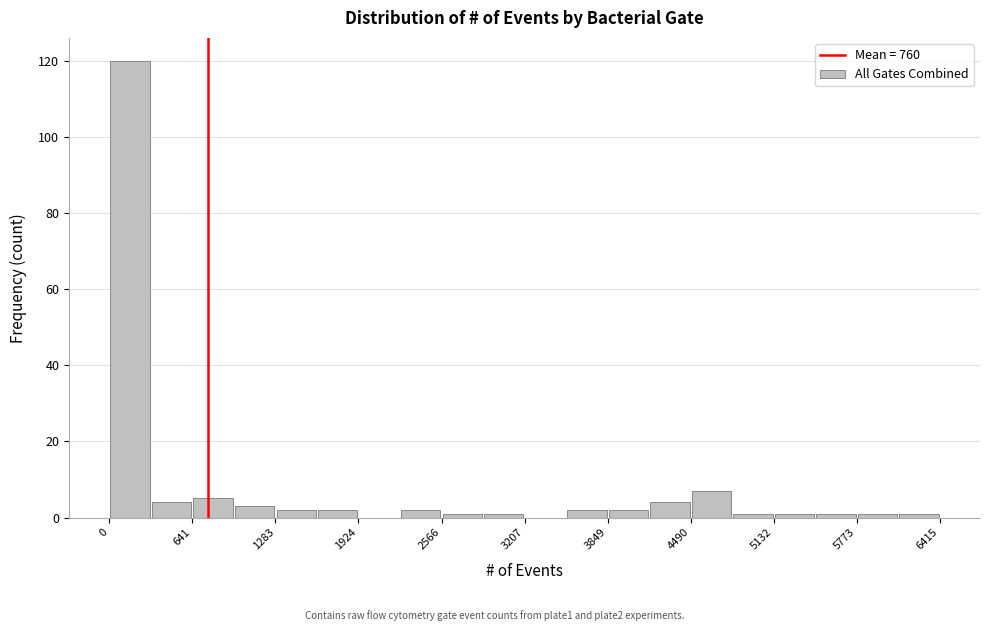

Read against the x-axis, roughly where is the centre of the tallest bar?

200